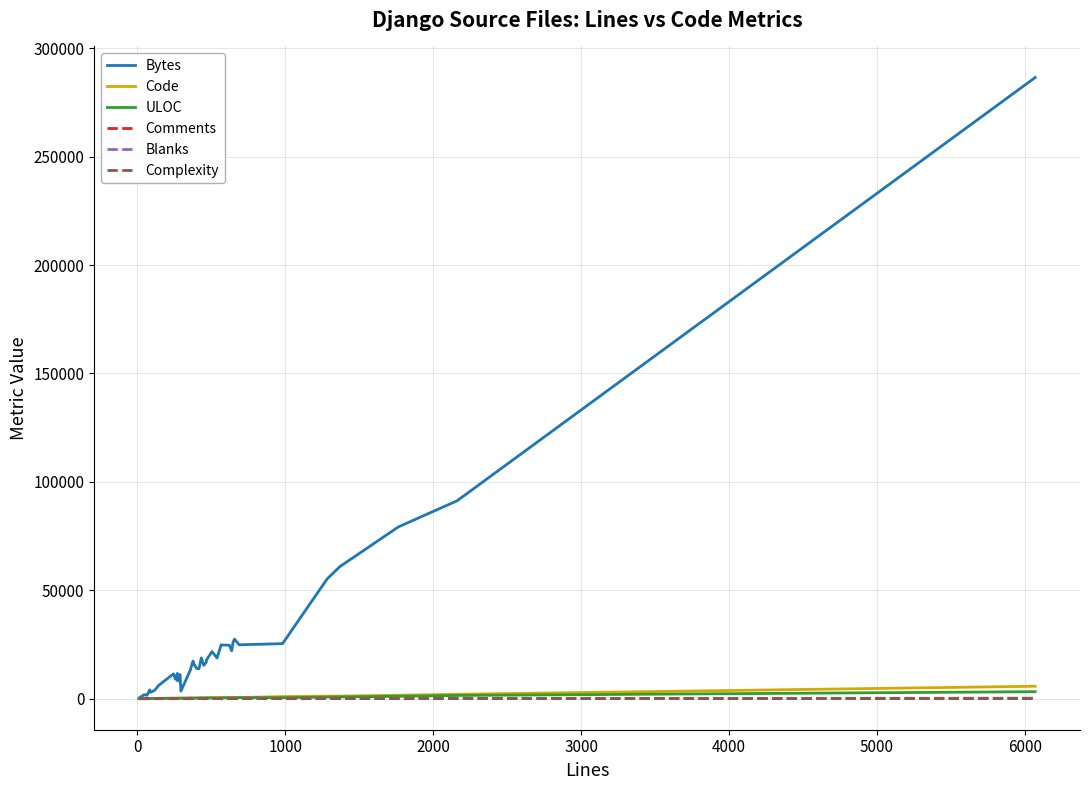

Count the number of categories in the chart.

40